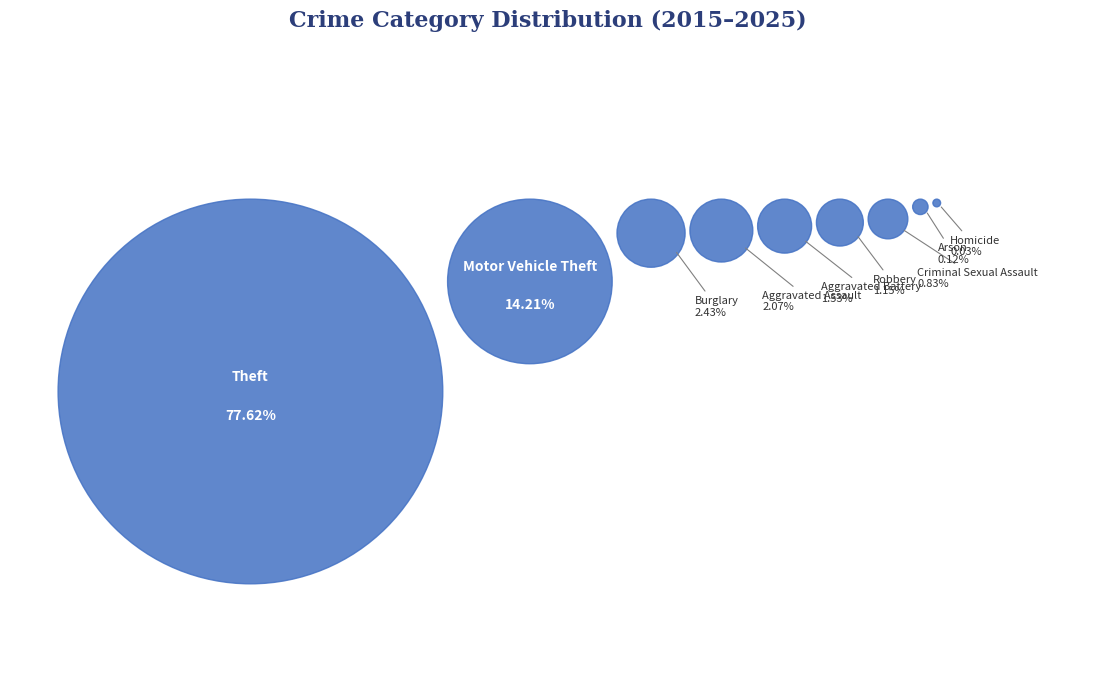

What is the smallest slice in the pie chart?

Homicide